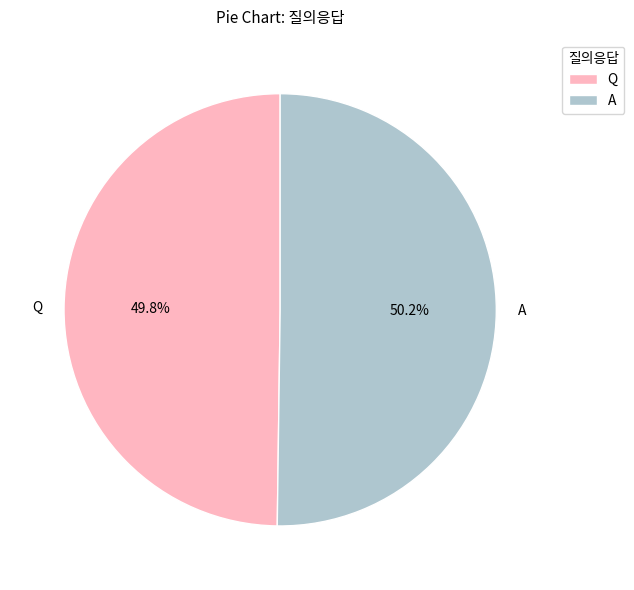

Is there any slice that represents more than half of the pie?

Yes